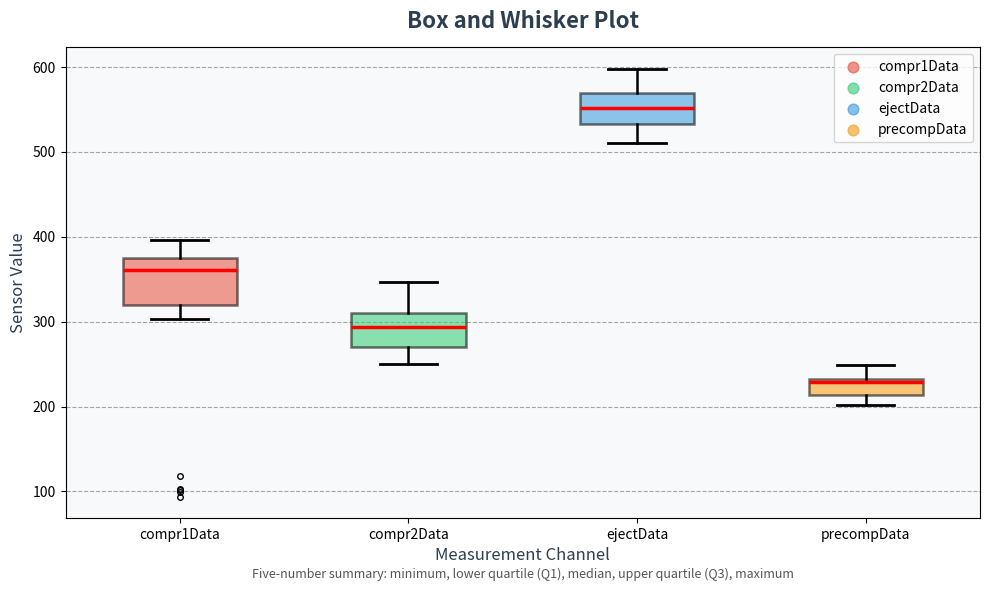

Where does the lower whisker of the box for compr2Data end on the y-axis? The values are not printed on the chart, so give them approximately, as read against the axis.

250